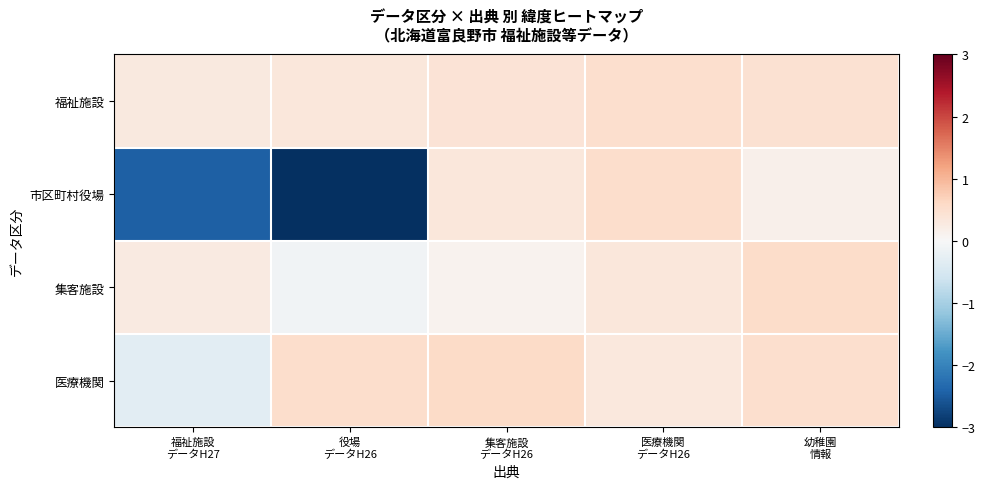

Which series has the widest spread of values?

市区町村役場